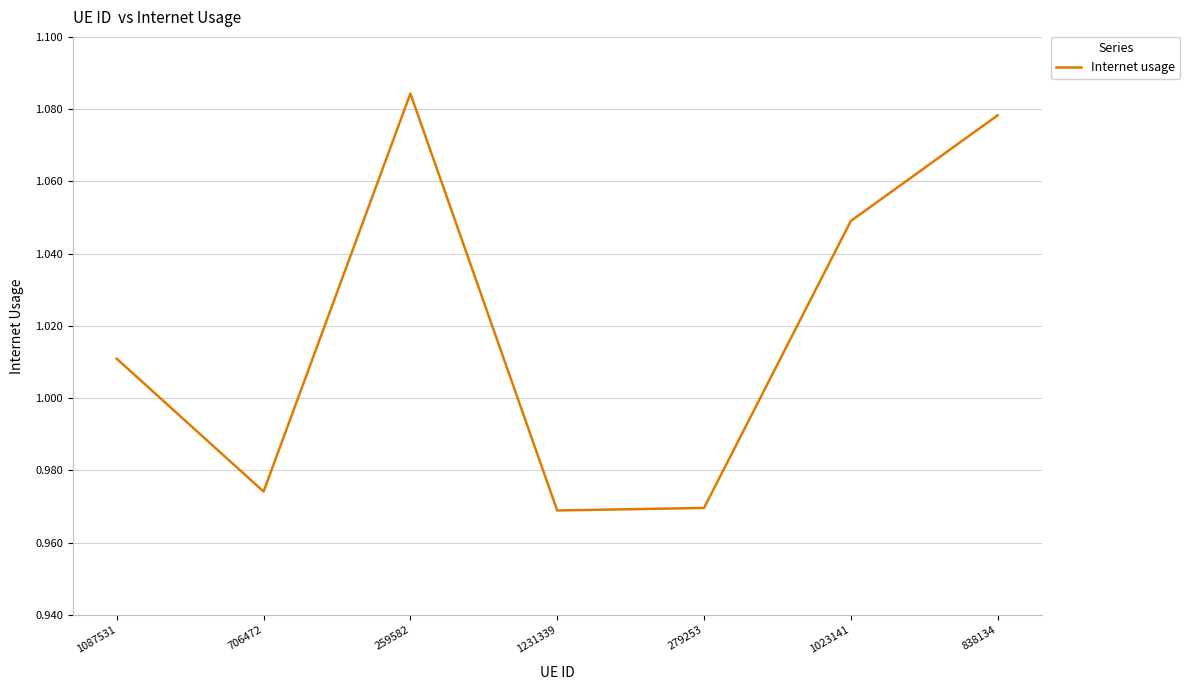

What is the sum of all values?

7.1